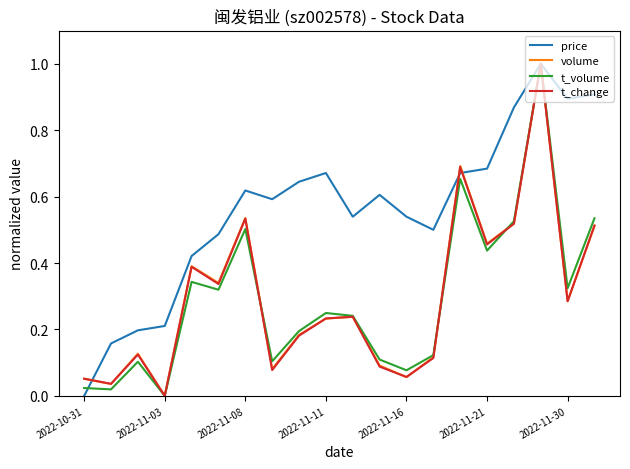

What is the greatest value displayed?

1.0